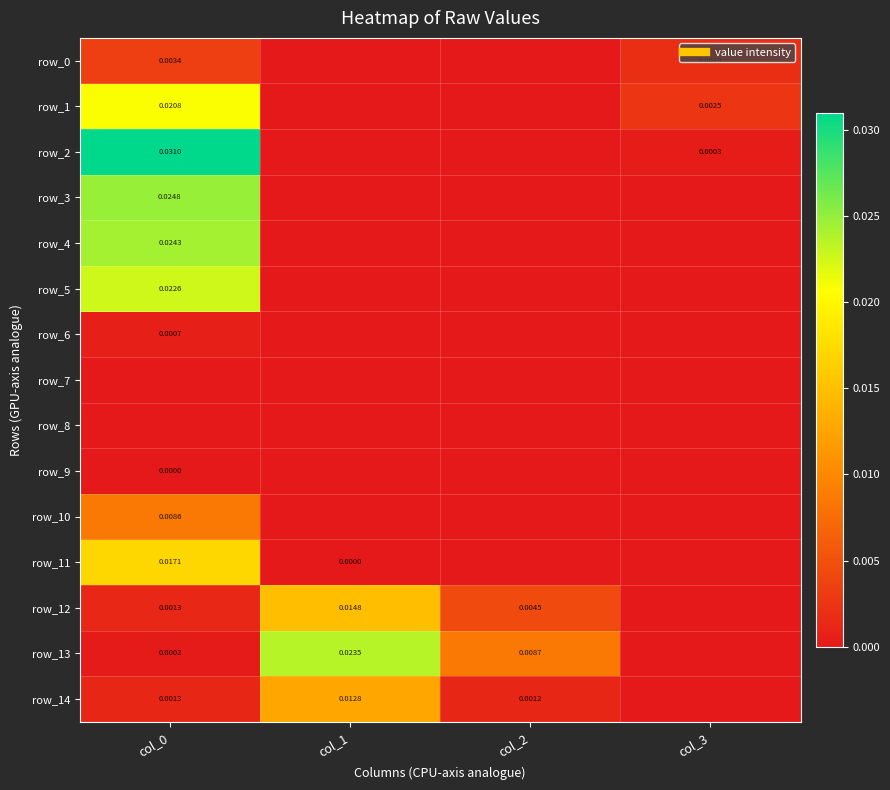

Which series has the largest total across all categories?

row_13